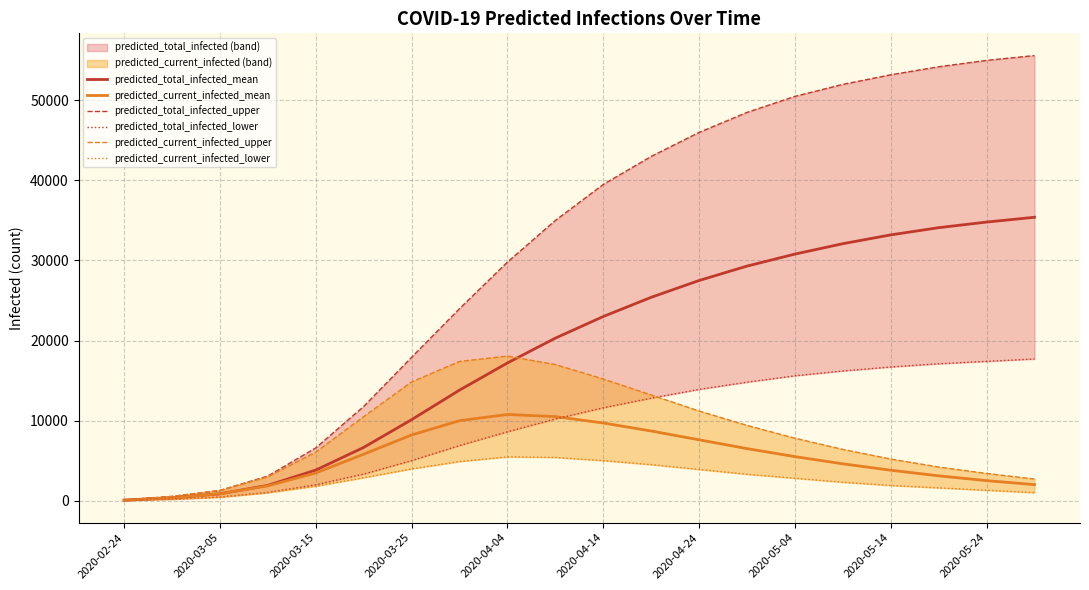

What is the maximum value for predicted_current_infected_mean?

10764